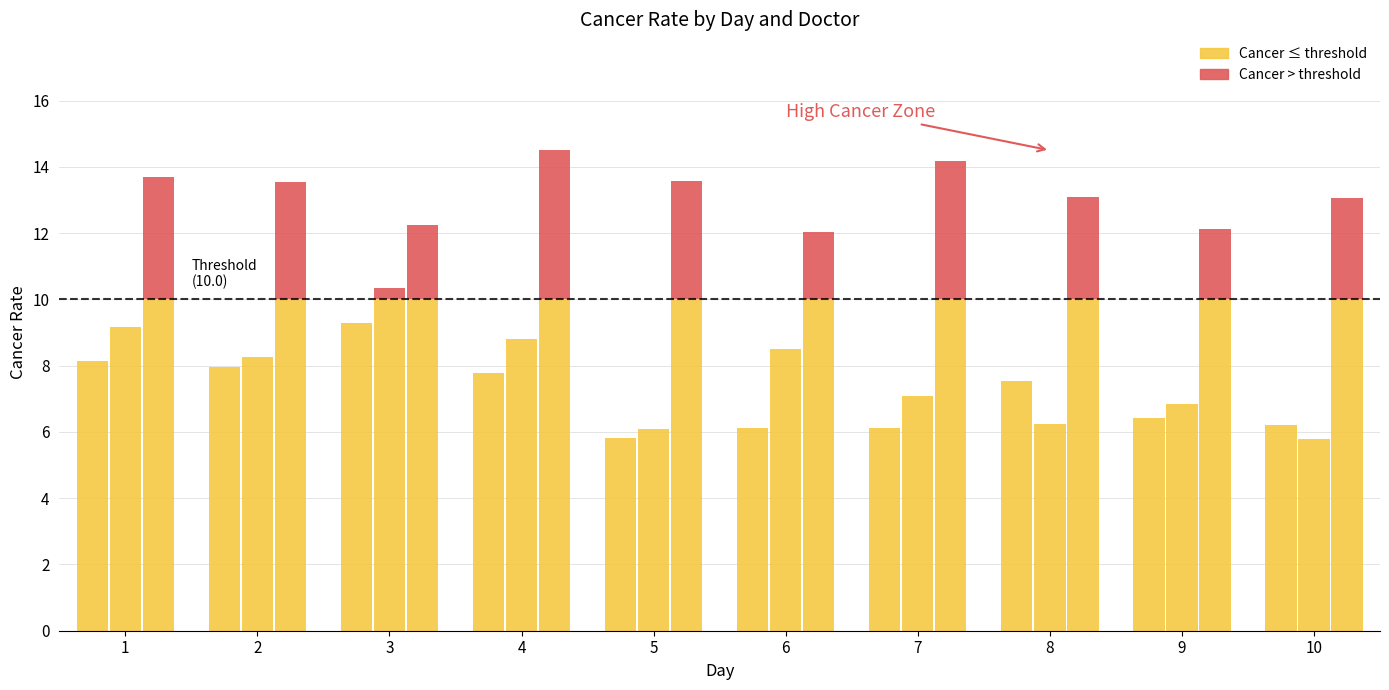

Which label corresponds to the largest value in the chart?

4